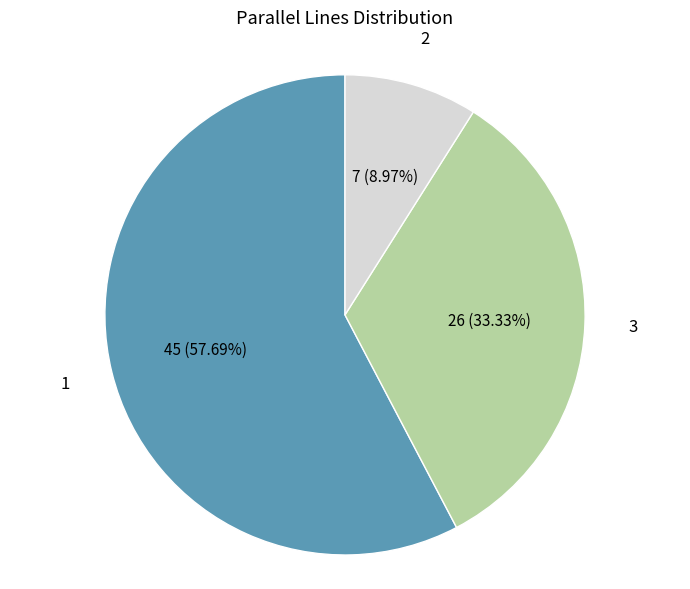

What portion of the pie excludes 3?

66.7%